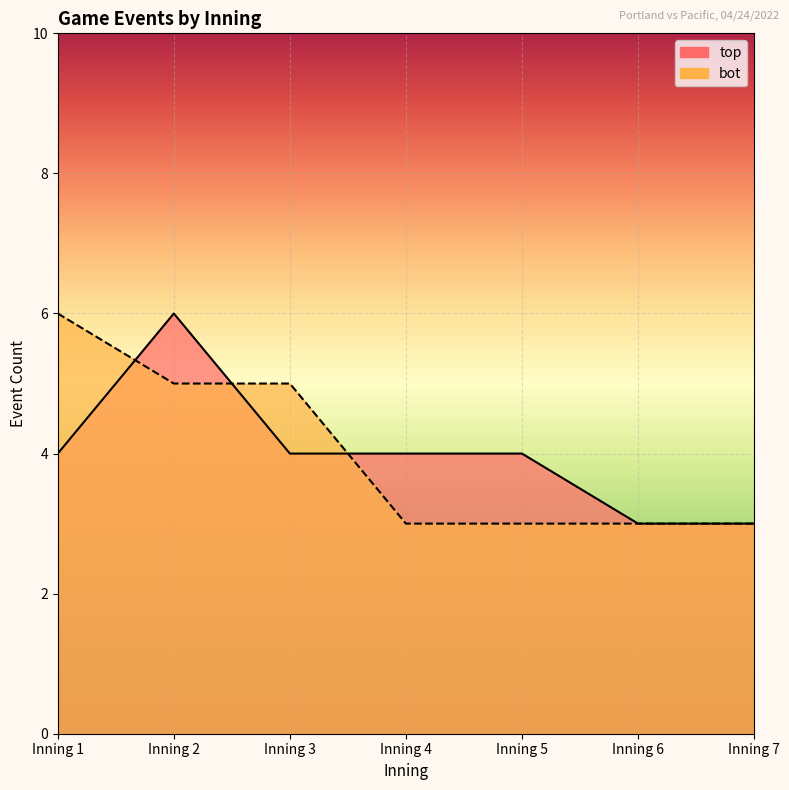

True or false: bot_inning_events has more than 1 interior local peaks.

False